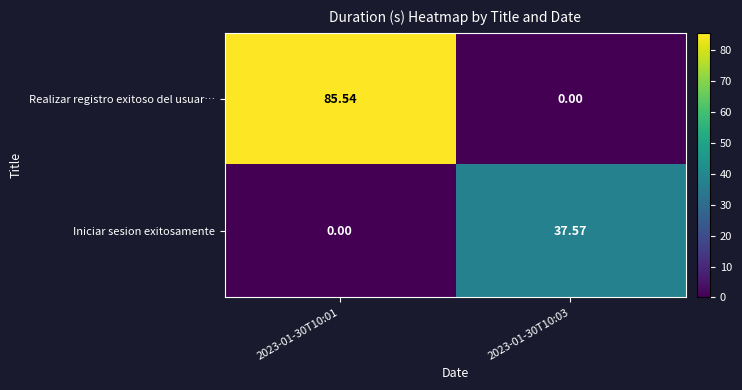

Which series changed the most between 2023-01-30T10:01 and 2023-01-30T10:03?

Realizar registro exitoso del usuar…